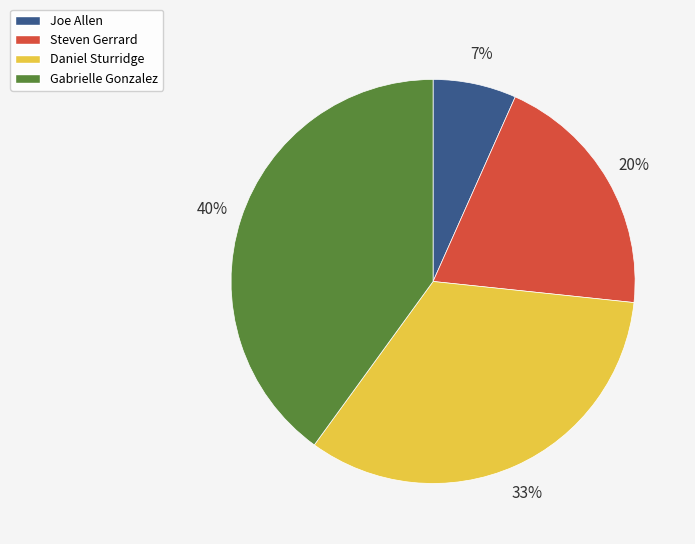

To the nearest percent, what is the average slice percentage?

25%